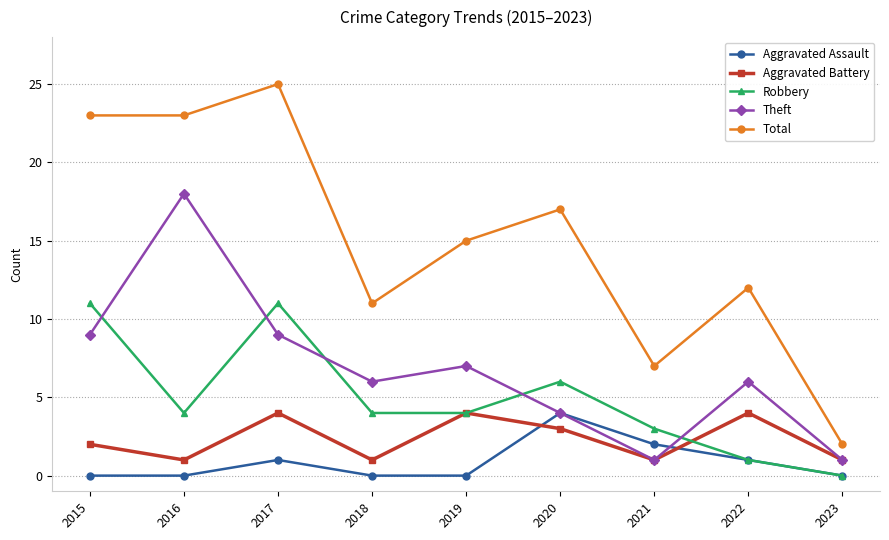

Which series has the widest spread of values?

Total